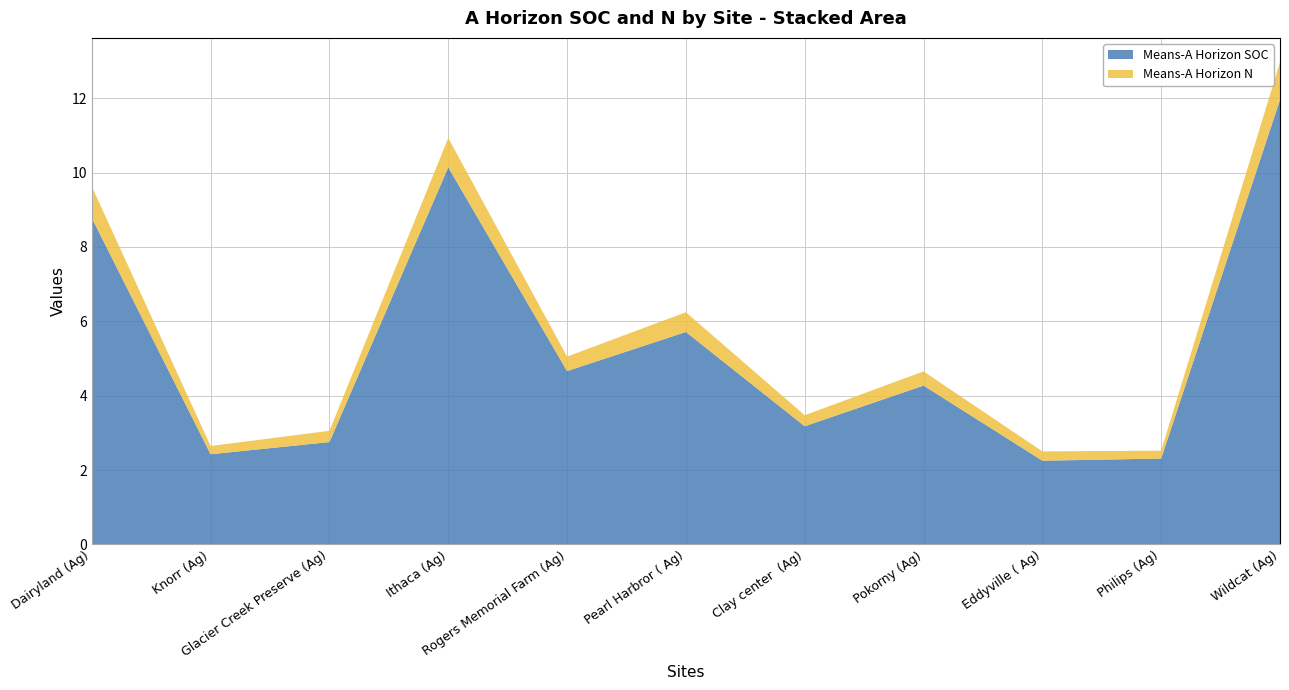

Reading left to right, transcribe all the data shown in this chart.

Means-A Horizon SOC: 8.8	2.4	2.8	10.1	4.7	5.7	3.2	4.3	2.3	2.3	12.0
Means-A Horizon N: 0.8	0.2	0.3	0.8	0.4	0.5	0.3	0.4	0.3	0.2	1.0